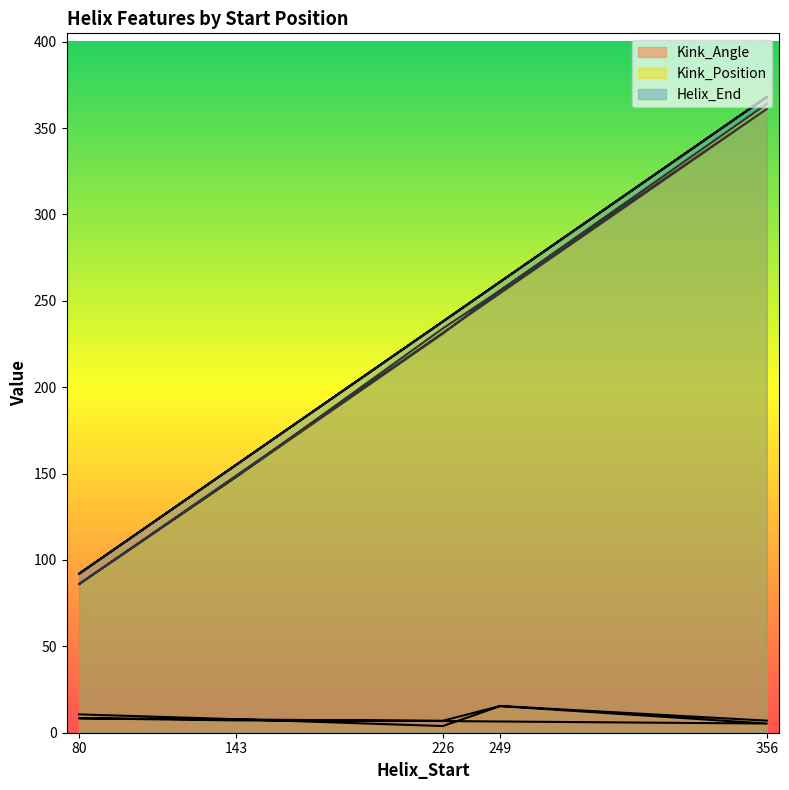

Reading right to left, transcribe all the data shown in this chart.

Kink_Angle: 356=7.0	249=15.5	226=6.9	143=7.1	80=8.4	356=5.3	249=15.4	226=3.9	143=7.8	80=10.6
Kink_Position: 356=364.0	249=256.0	226=231.0	143=148.0	80=86.0	356=361.0	249=256.0	226=234.0	143=148.0	80=86.0
Helix_End: 356=368.0	249=261.0	226=238.0	143=155.0	80=92.0	356=368.0	249=261.0	226=238.0	143=155.0	80=92.0